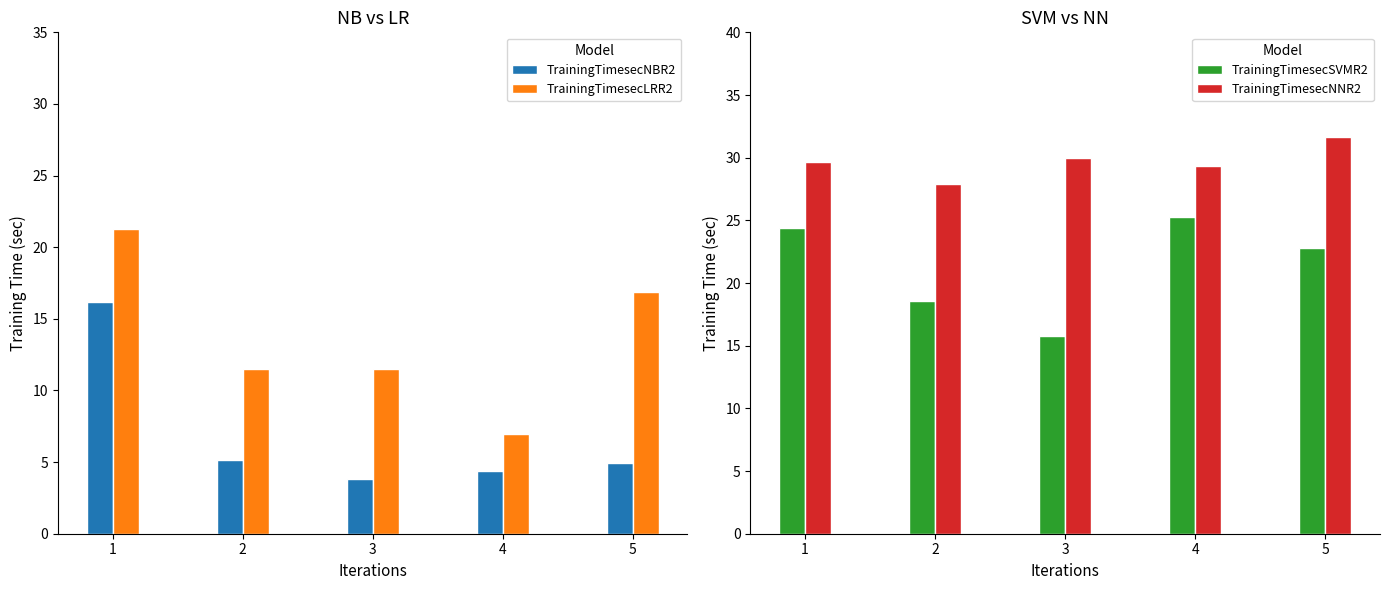

Which series has the largest total across all categories?

TrainingTimesecNNR2